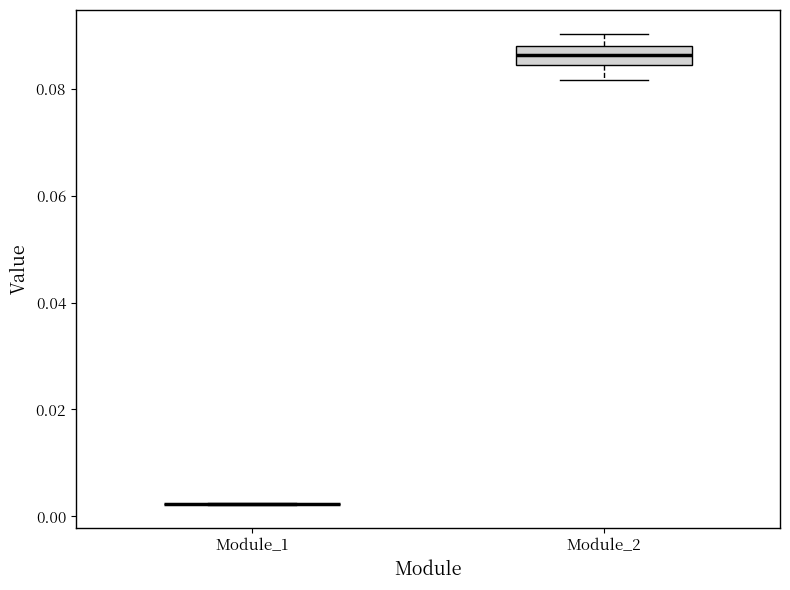

Which box is the tallest, from its lower edge to its upper edge?

Module_2